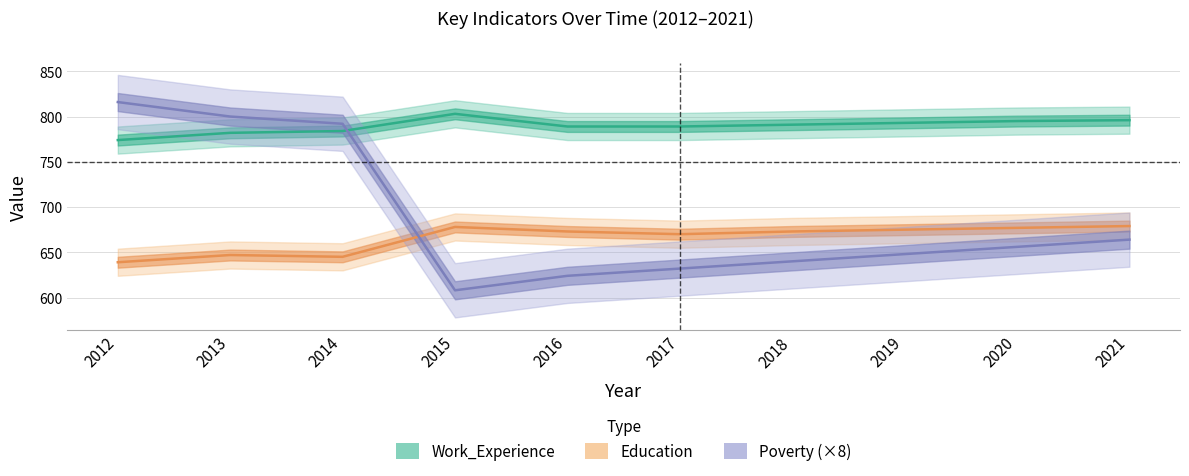

Between 2016 and 2019, which is larger?

2019